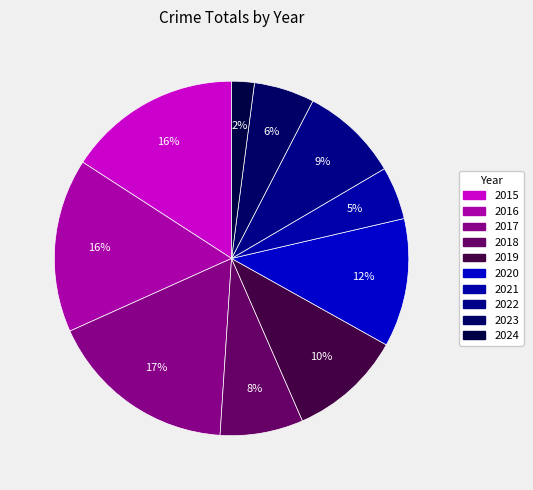

Is the sum of 2016 and 2020 greater than half?

No